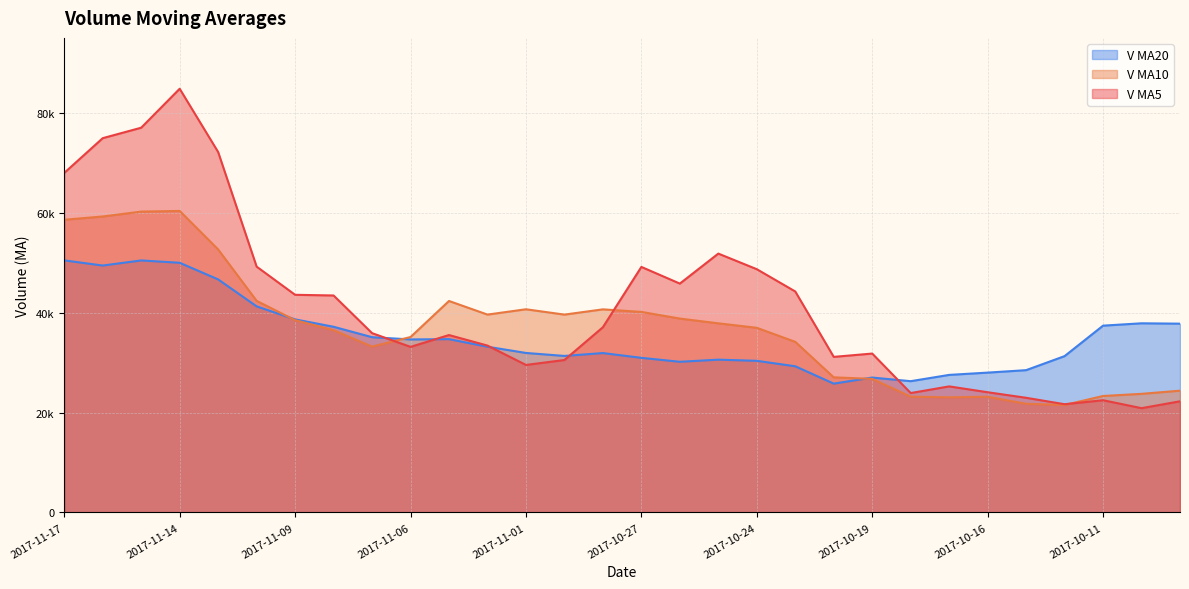

What are all the series names shown in the legend?

V MA20, V MA10, V MA5